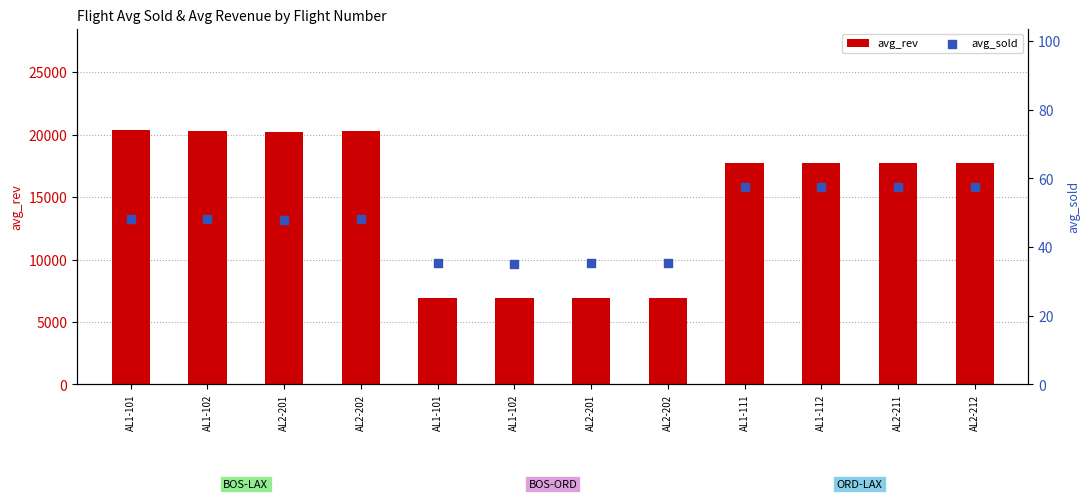

Which series has the largest total across all categories?

avg_rev